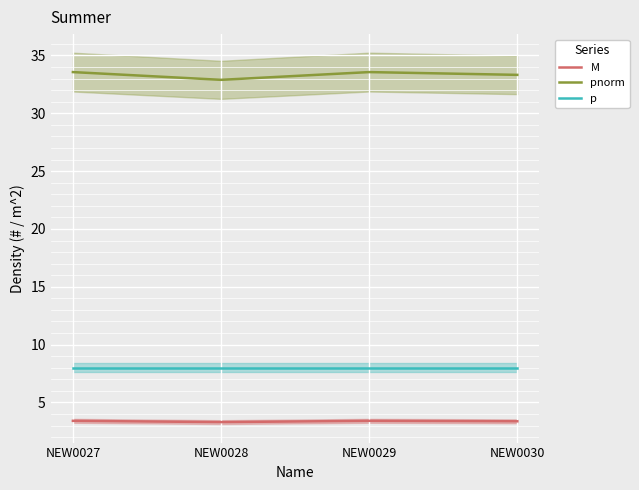

True or false: pnorm and p intersect in this chart.

False